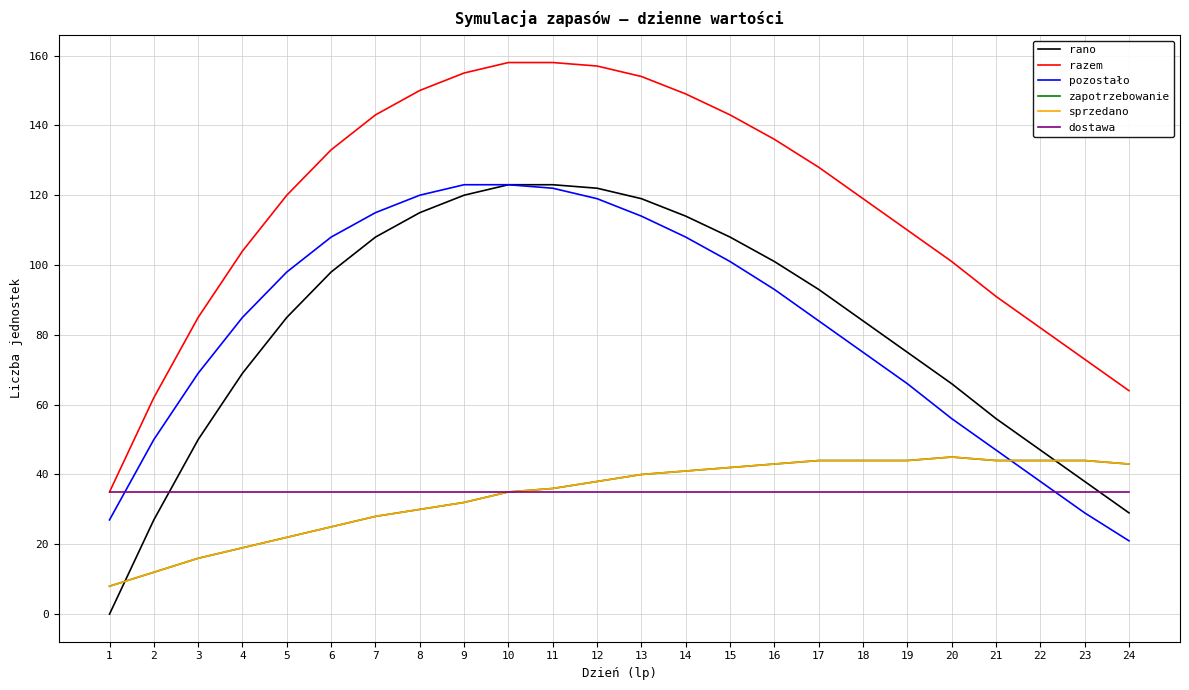

Is this an area chart (filled region under the line)?

No